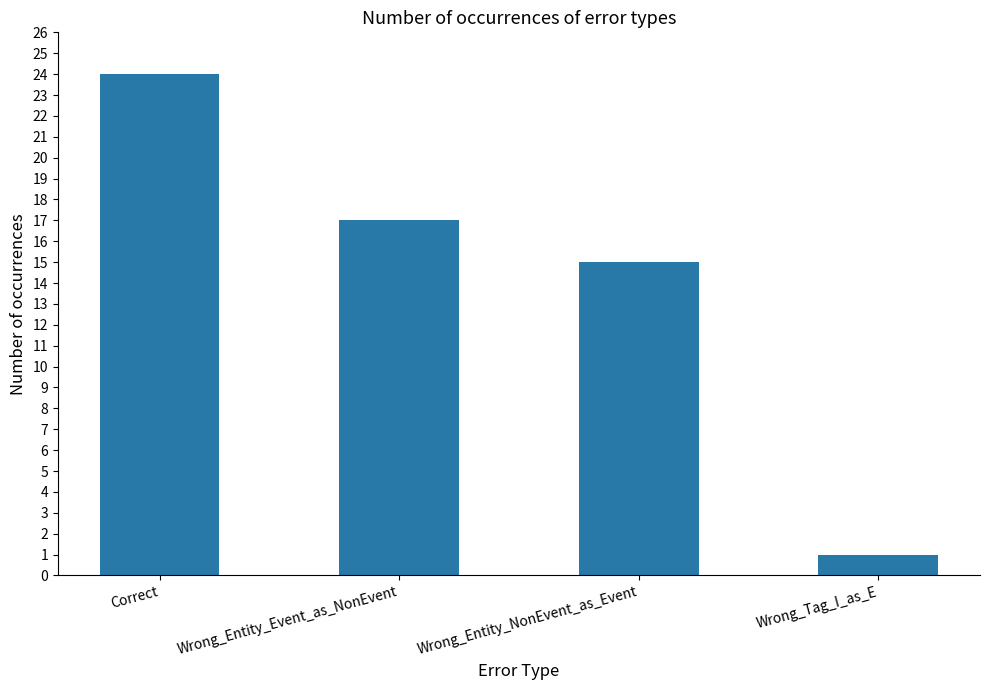

Reading right to left, what are all the values shown in this chart?

Wrong_Tag_I_as_E=1	Wrong_Entity_NonEvent_as_Event=15	Wrong_Entity_Event_as_NonEvent=17	Correct=24